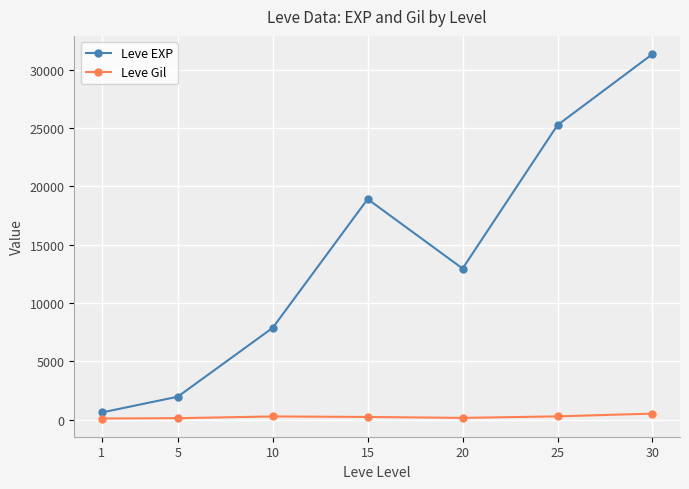

Does the chart display data point markers on the line(s)?

Yes